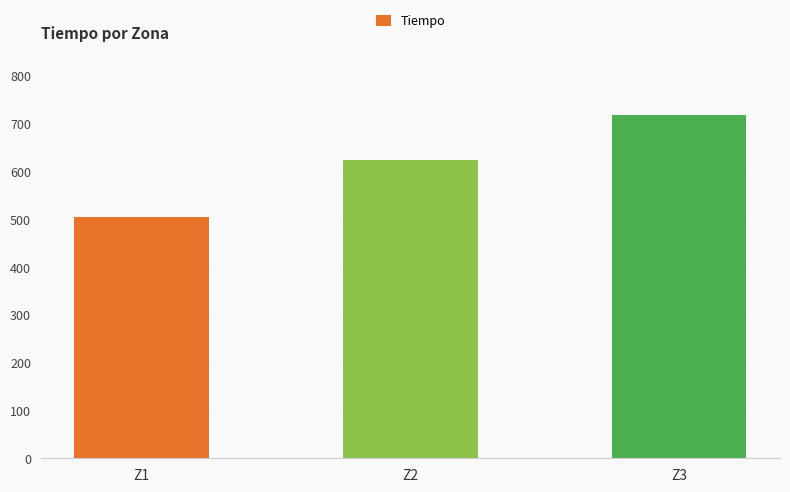

What is the change in value from Z2 to Z3?

+92.7